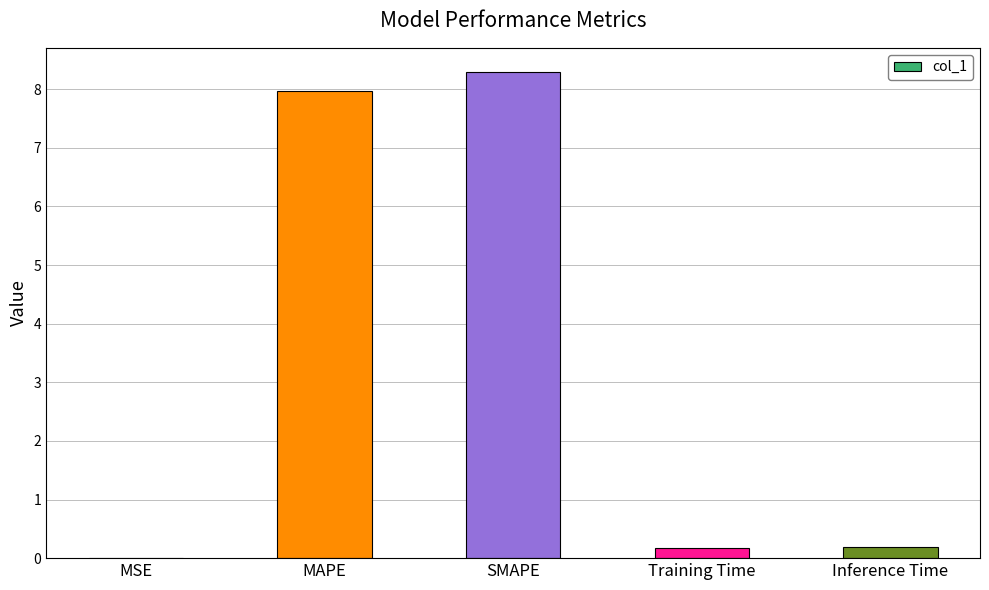

The chart shows a value of 10.6 at MAPE. True or false?

False